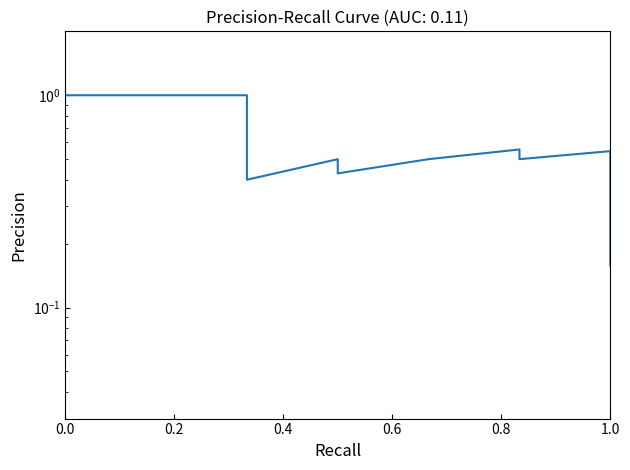

How many lines are shown in the chart?

1